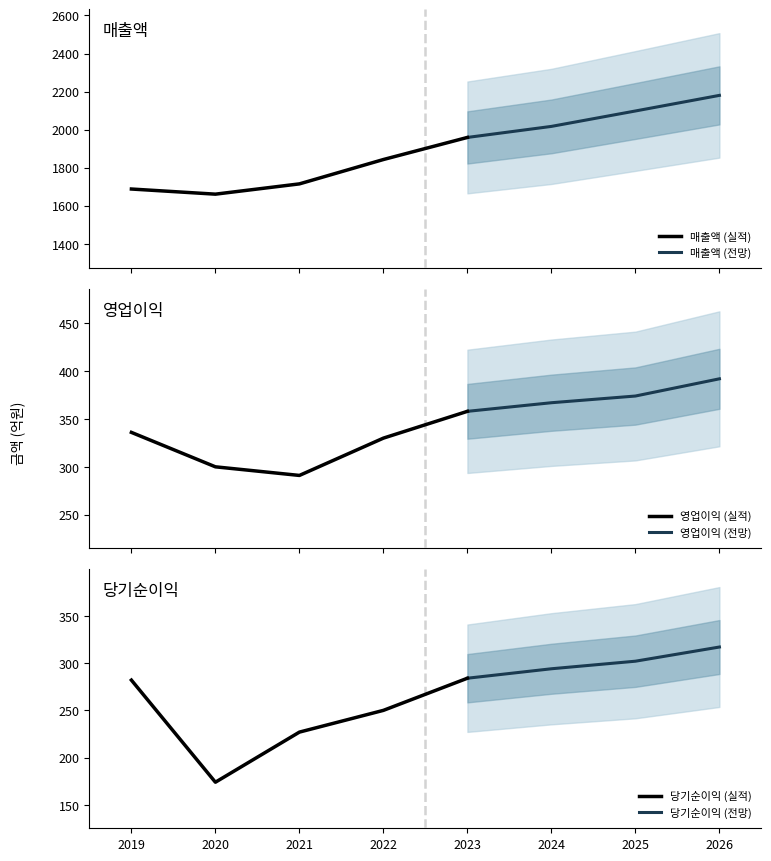

The 자산총계 series shows 4804 at 2022. True or false?

False